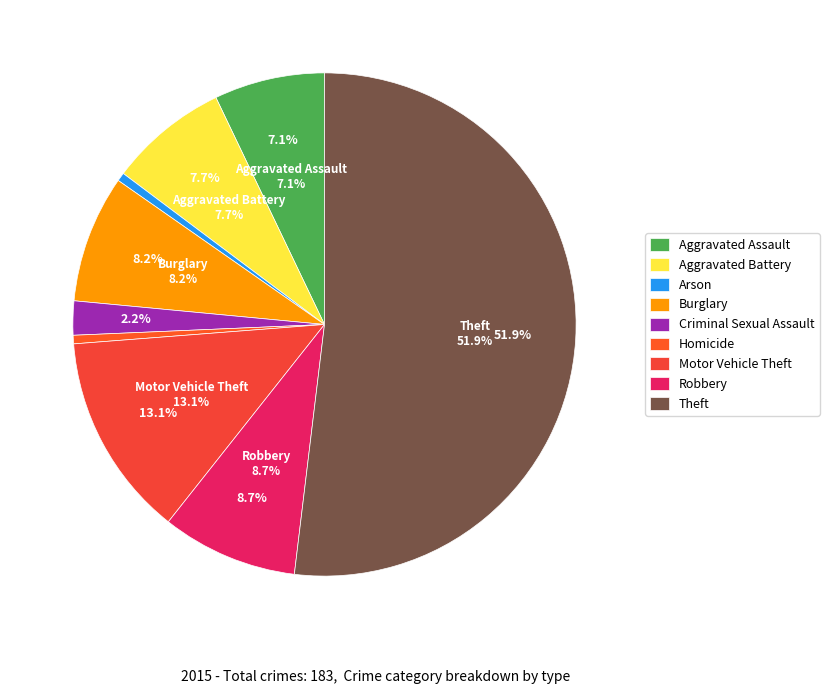

Which slice represents more than half of the pie?

Theft